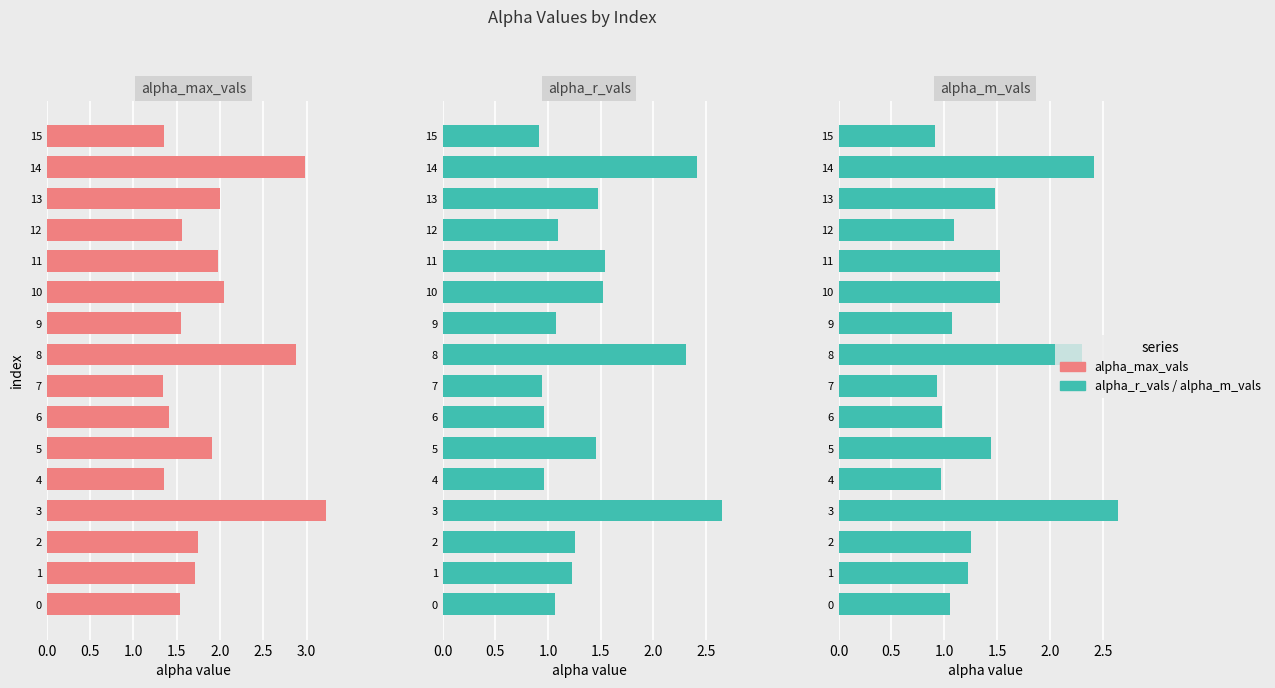

List the series in order of their peak value, lowest first.

alpha_m_vals, alpha_r_vals, alpha_max_vals